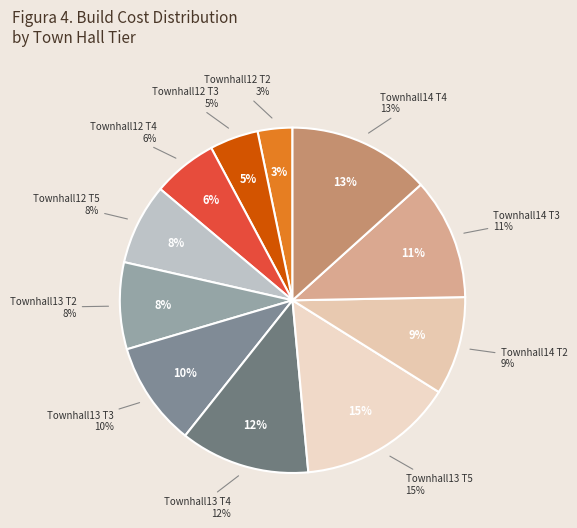

True or false: Townhall12 T1 accounts for 9% of the total.

False